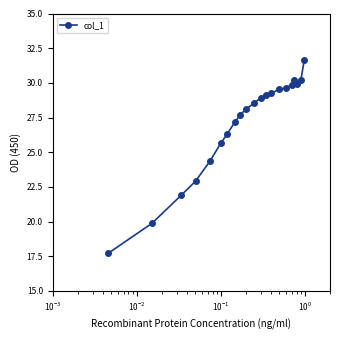

What is the sum of all values?

568.6